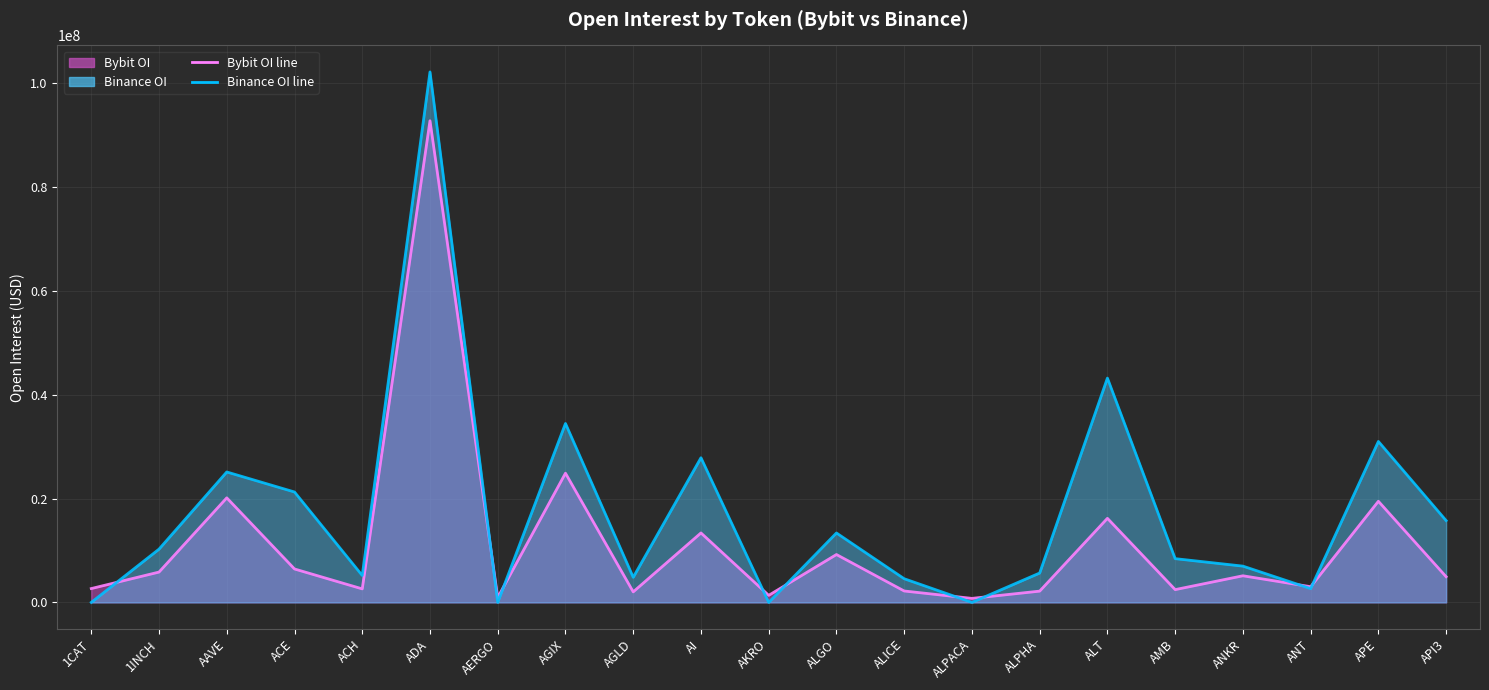

True or false: Binance_OI monthly avg and Bybit_OI monthly avg intersect in this chart.

True